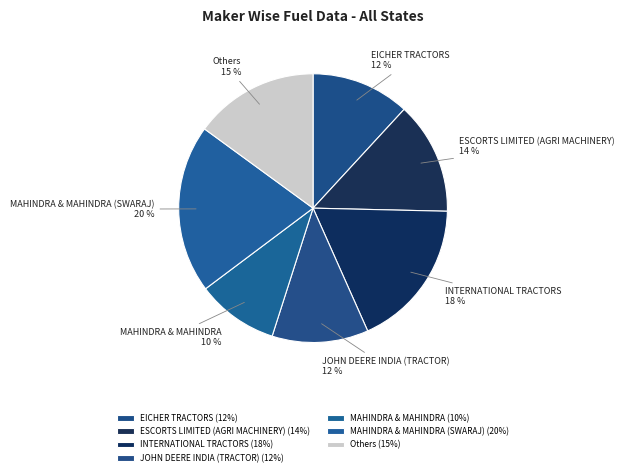

Combined, do EICHER TRACTORS and INTERNATIONAL TRACTORS account for over 50%?

No